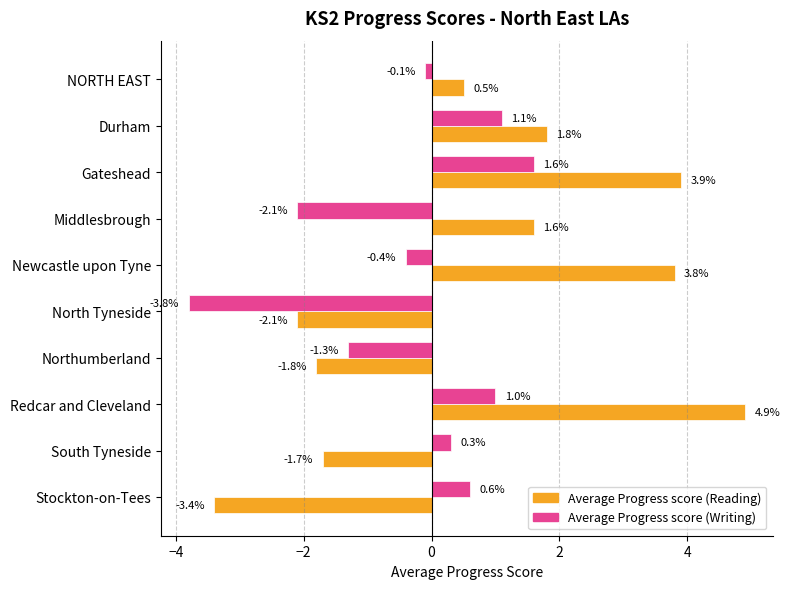

Which series has the largest range (max minus min)?

Average Progress score (Reading)